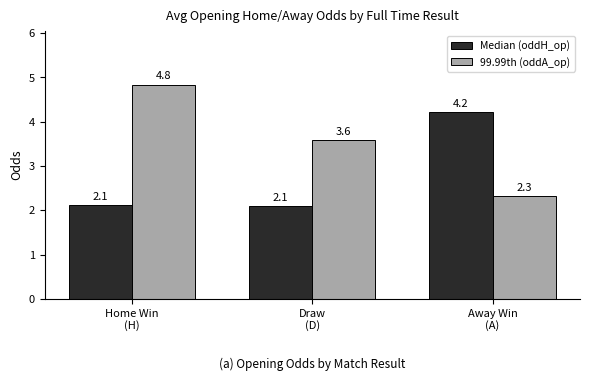

What position from the left is Home Win
(H)?

1